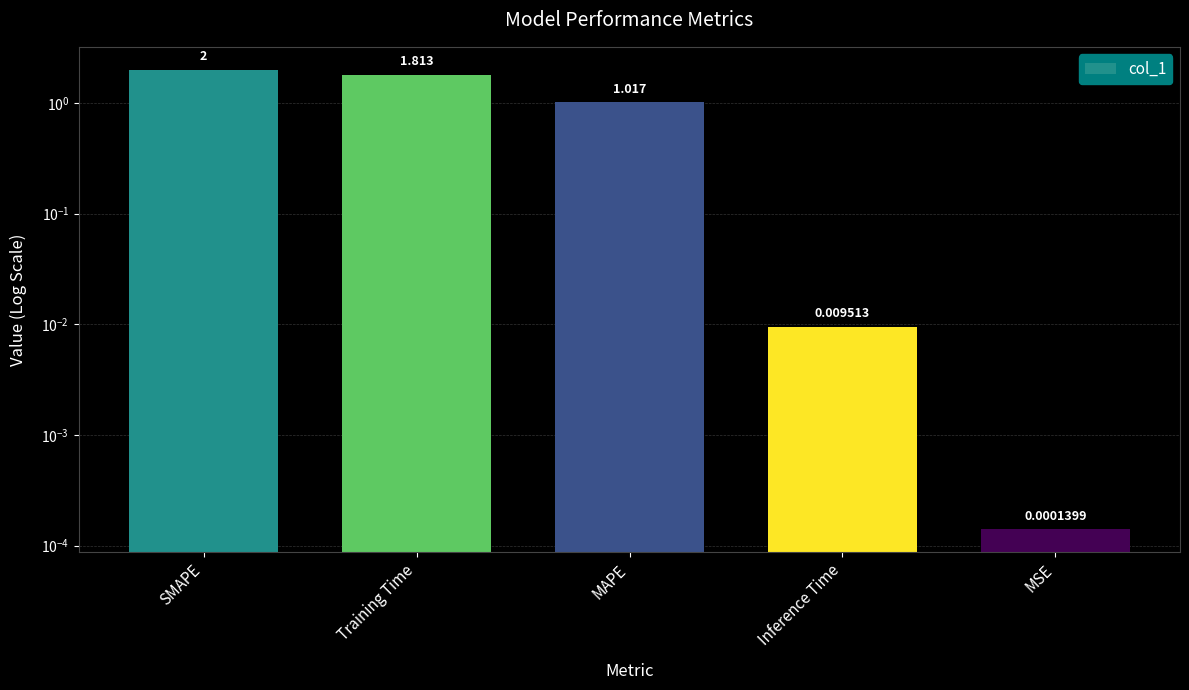

What is the difference between the maximum and minimum values?

2.0